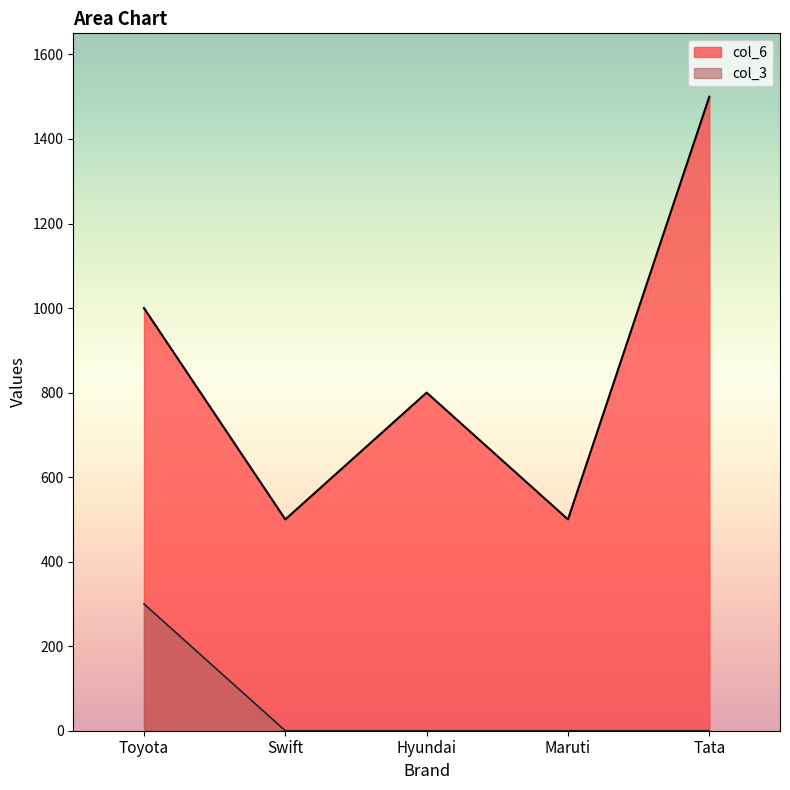

What is the sum of all col_3 values?

300